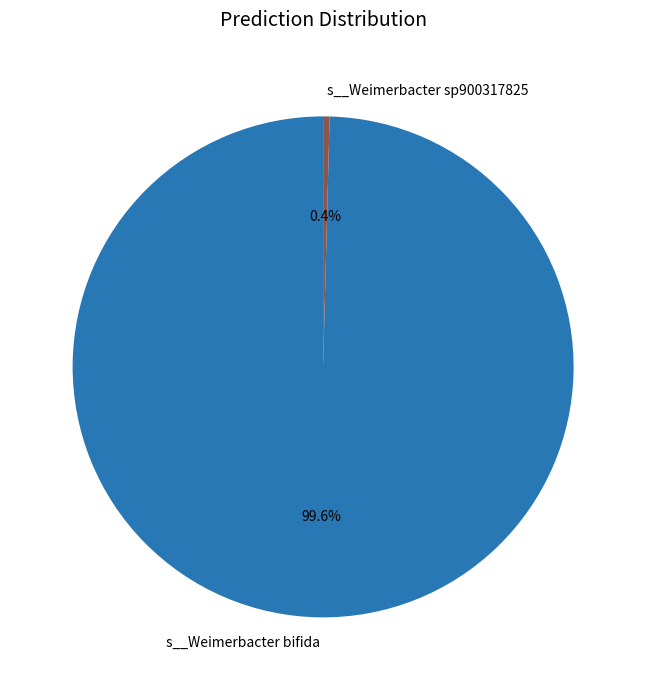

Does s__Weimerbacter bifida represent more than half of the total?

Yes